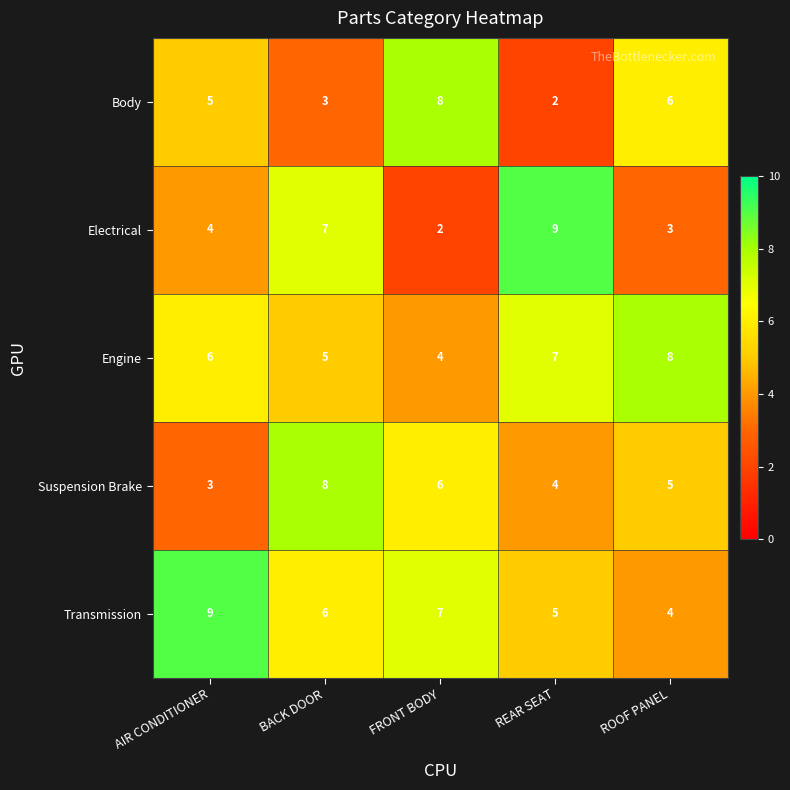

What is the sum of all Body values?

24